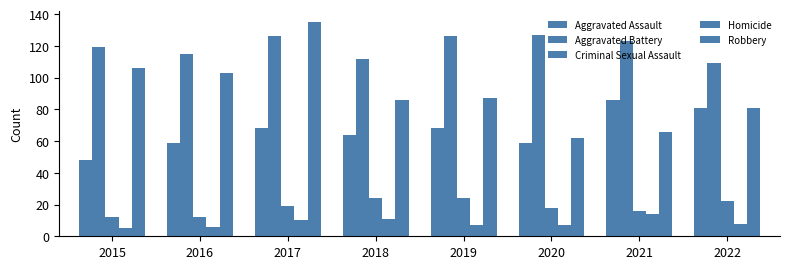

Which category has the highest value in the Homicide series?

2021